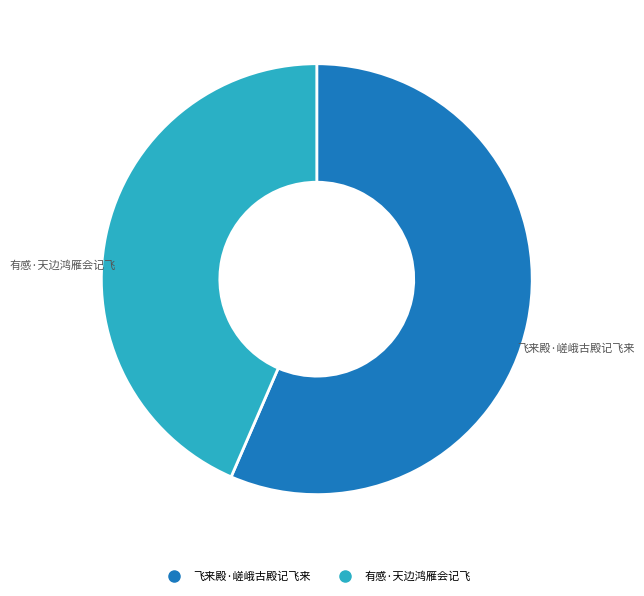

To the nearest percent, what is the average slice percentage?

50%